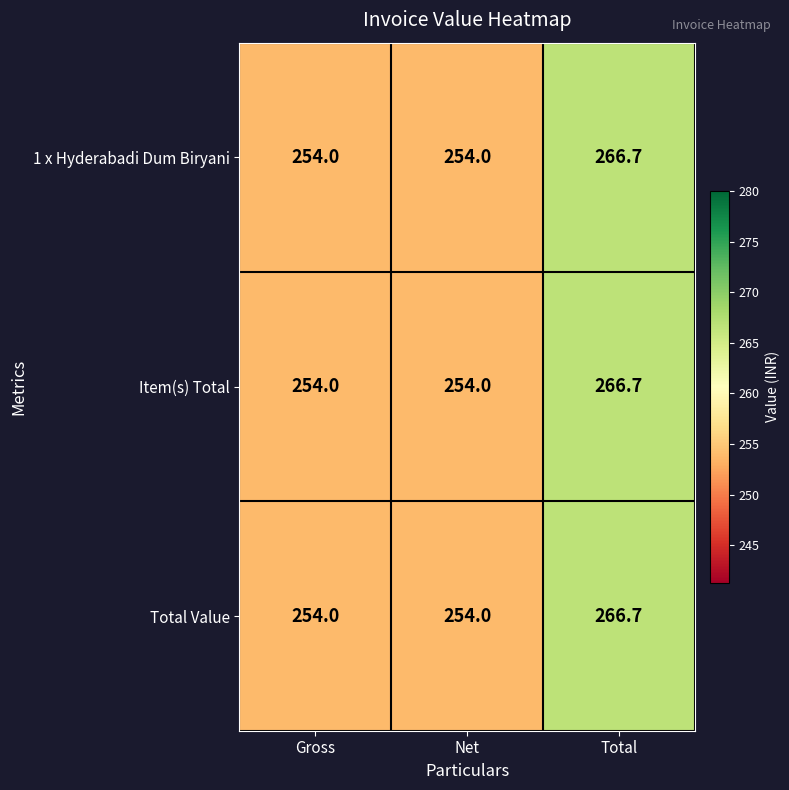

What is the maximum value for Total Value?

266.7